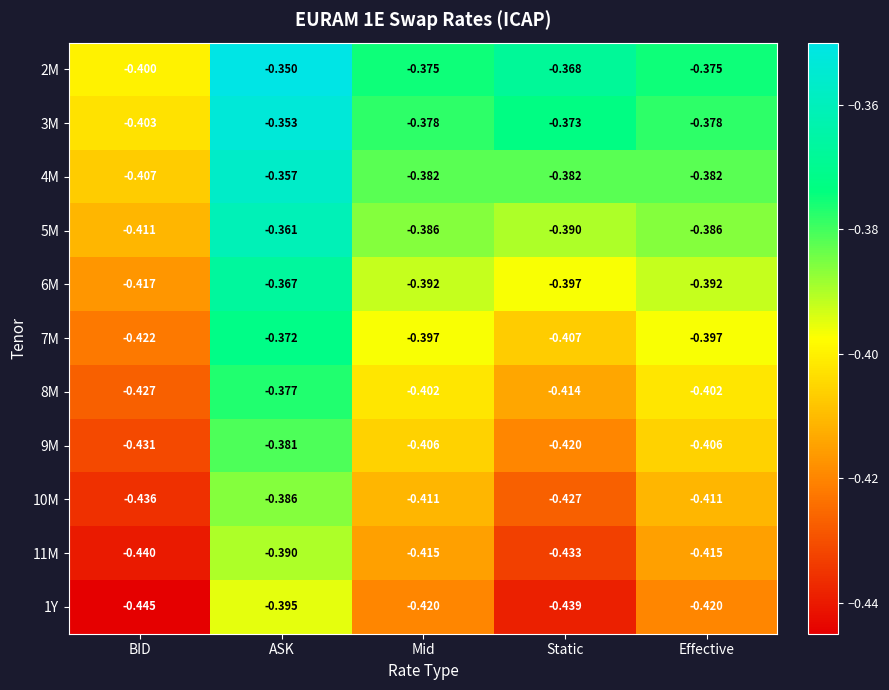

Where is 2M nearest to the value 0?

ASK